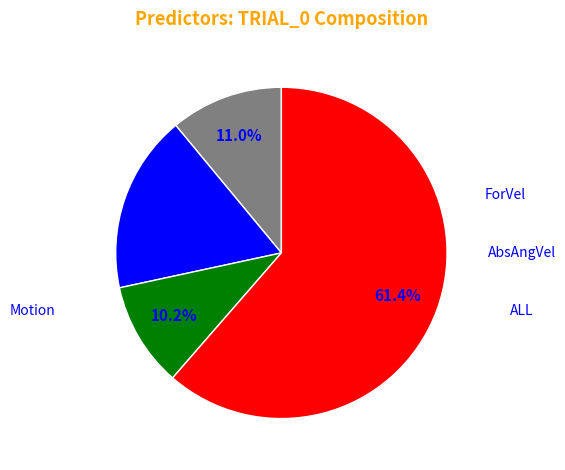

Is there a majority slice in this chart?

Yes